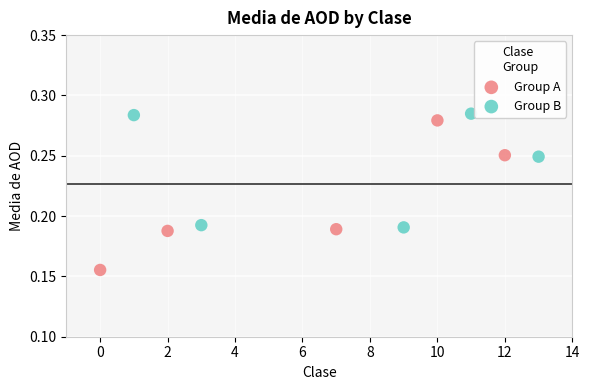

Which series reaches the maximum Y coordinate?

Group B